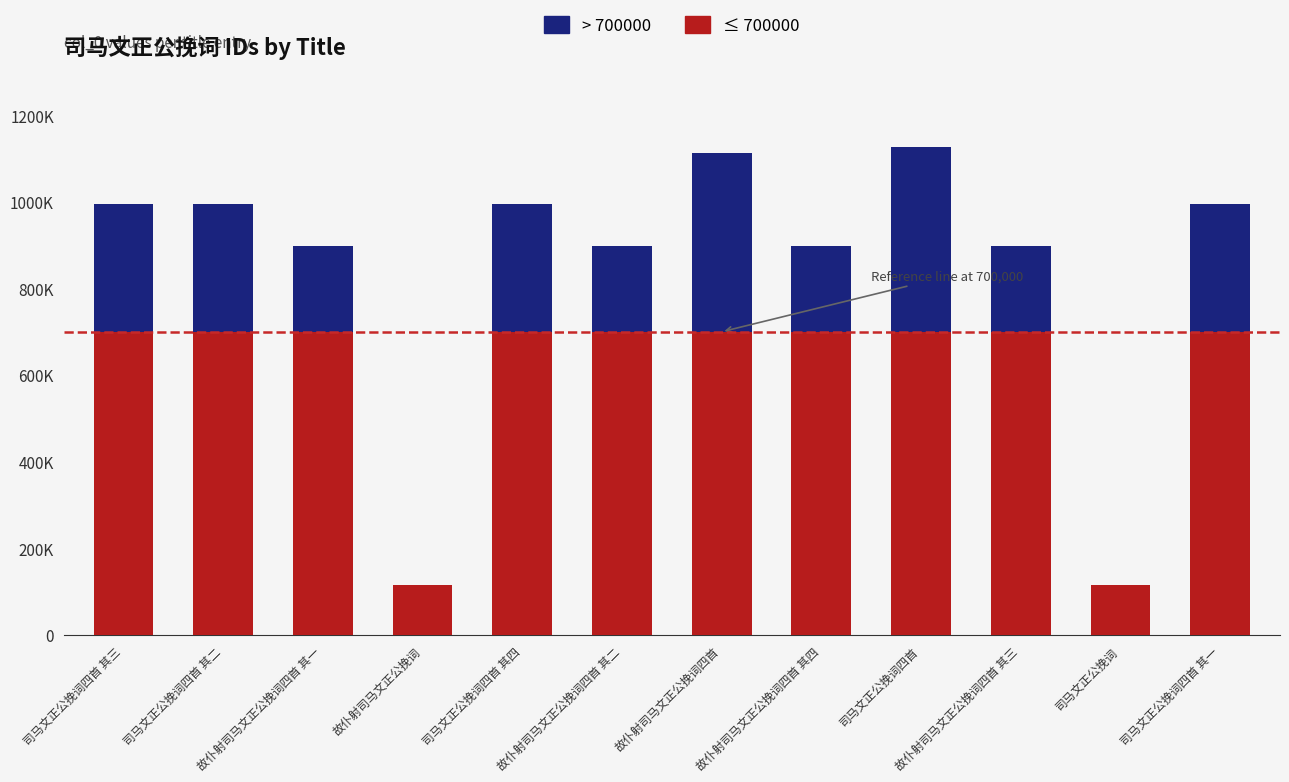

What are all the series names shown in the legend?

> 700000, ≤ 700000